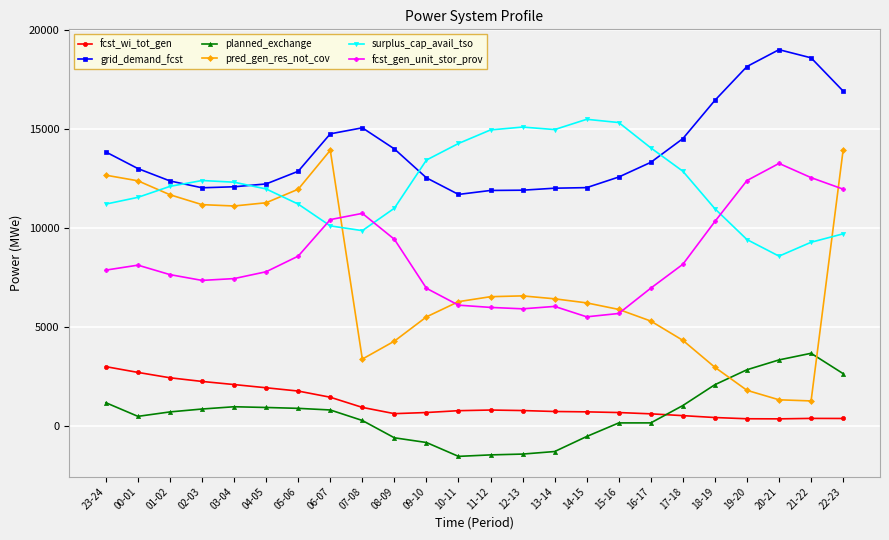

What is the smallest value displayed?

-1527